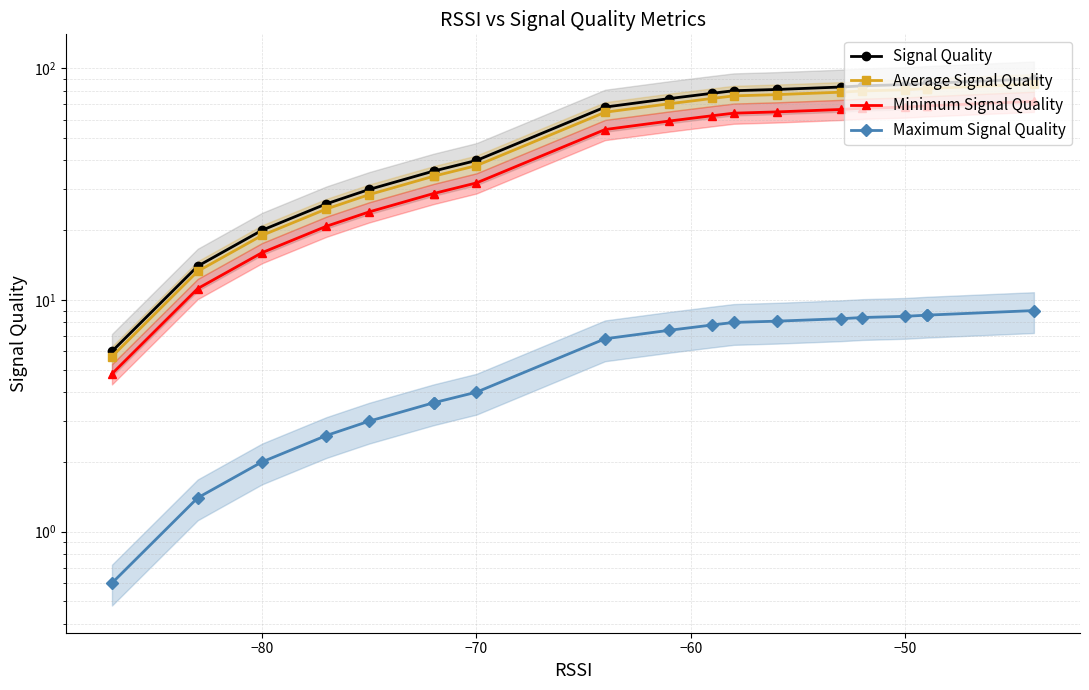

Does the chart have visible grid lines?

Yes